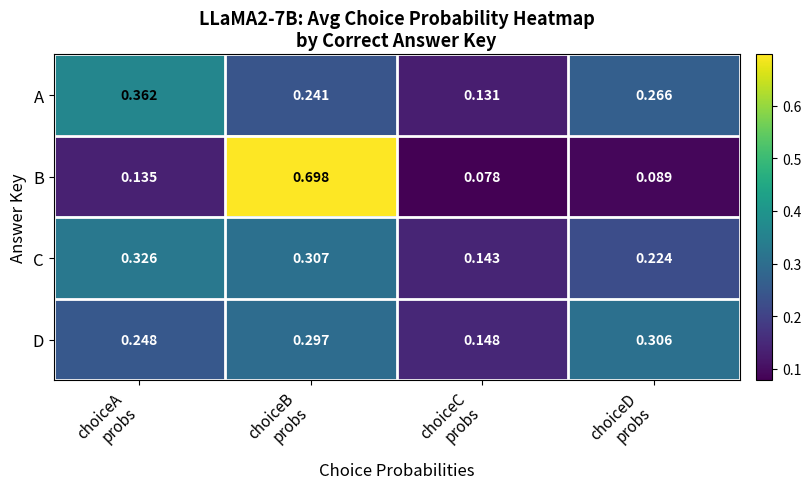

Between choiceB
probs and choiceC
probs, which series saw the biggest shift?

B